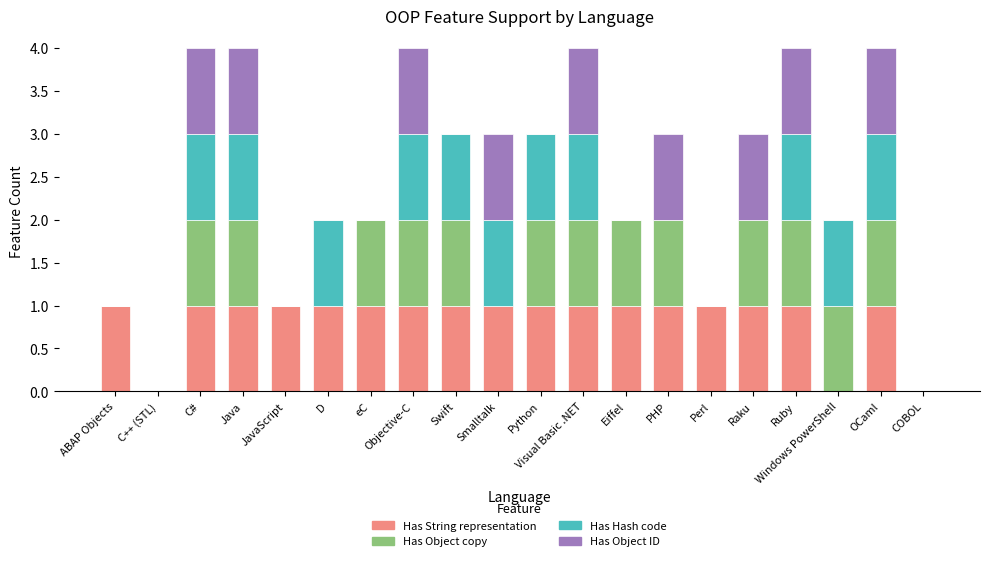

What is the total value across all series at Ruby?

4